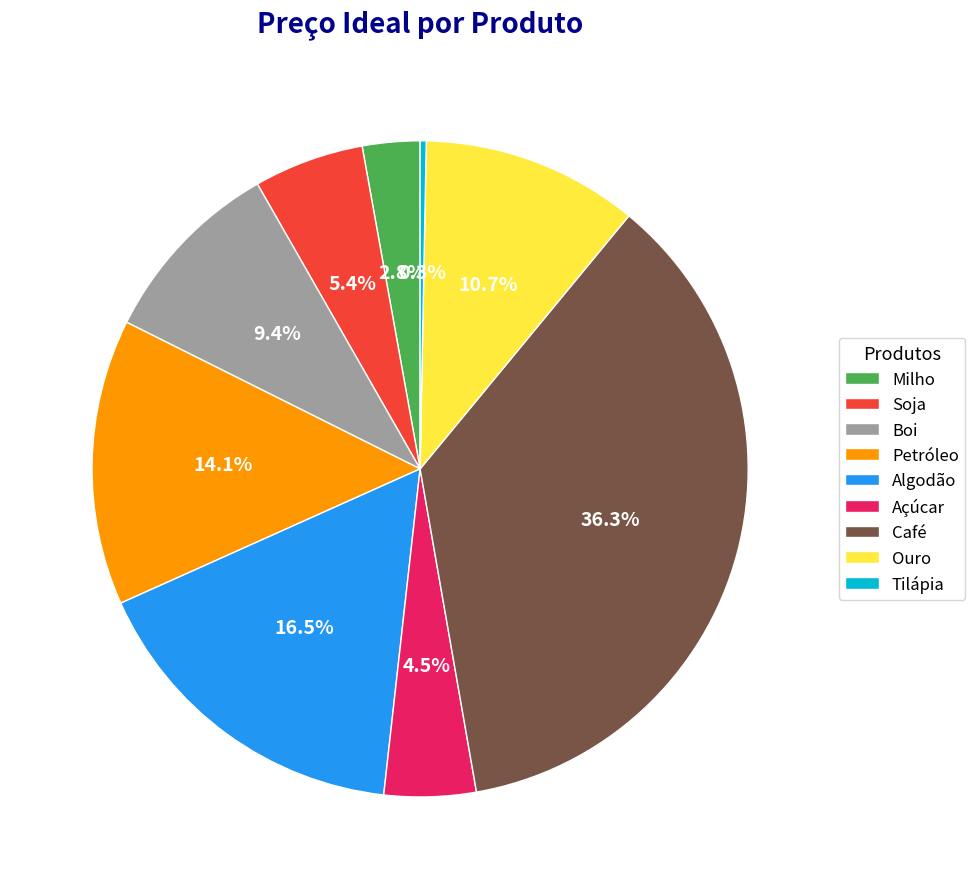

Which slice is the smallest?

Tilápia